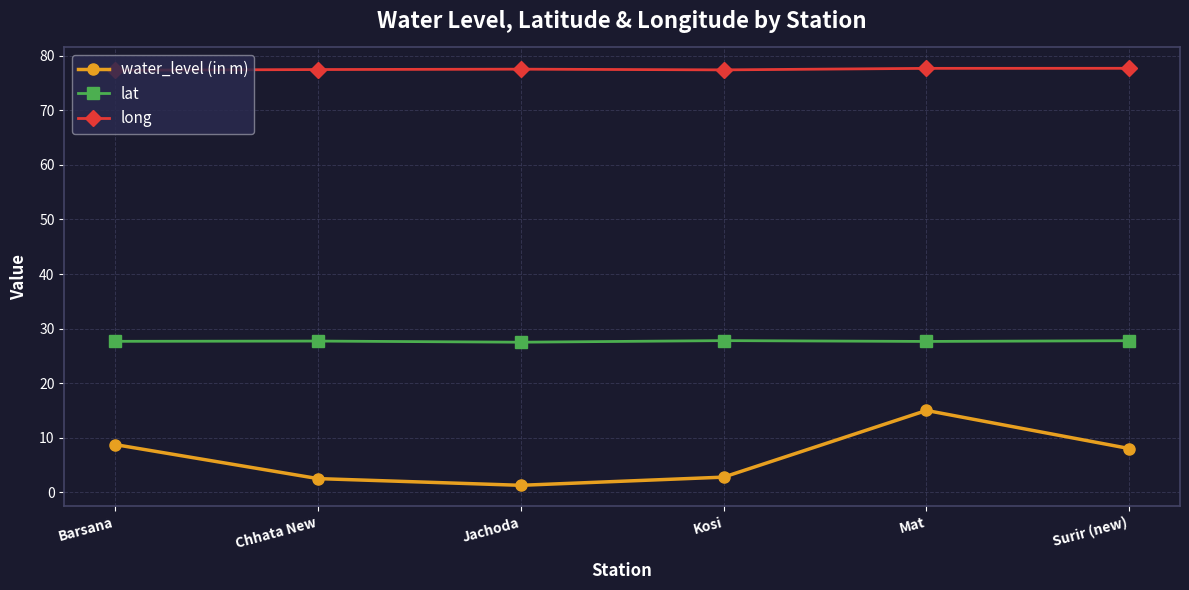

Which label corresponds to the smallest value in the chart?

Jachoda